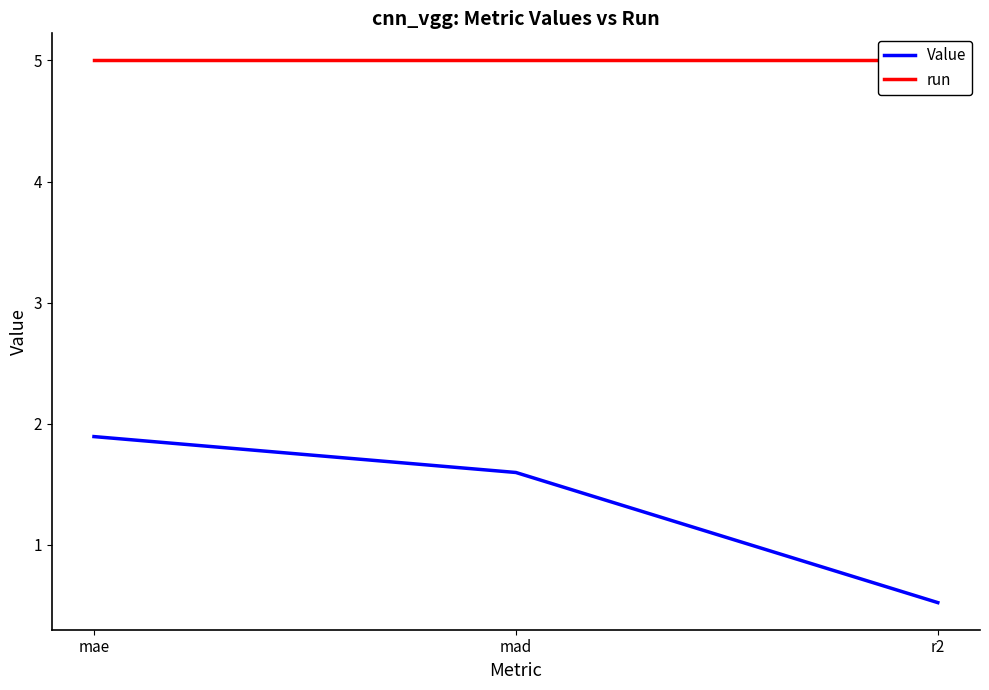

Does the chart have visible grid lines?

No